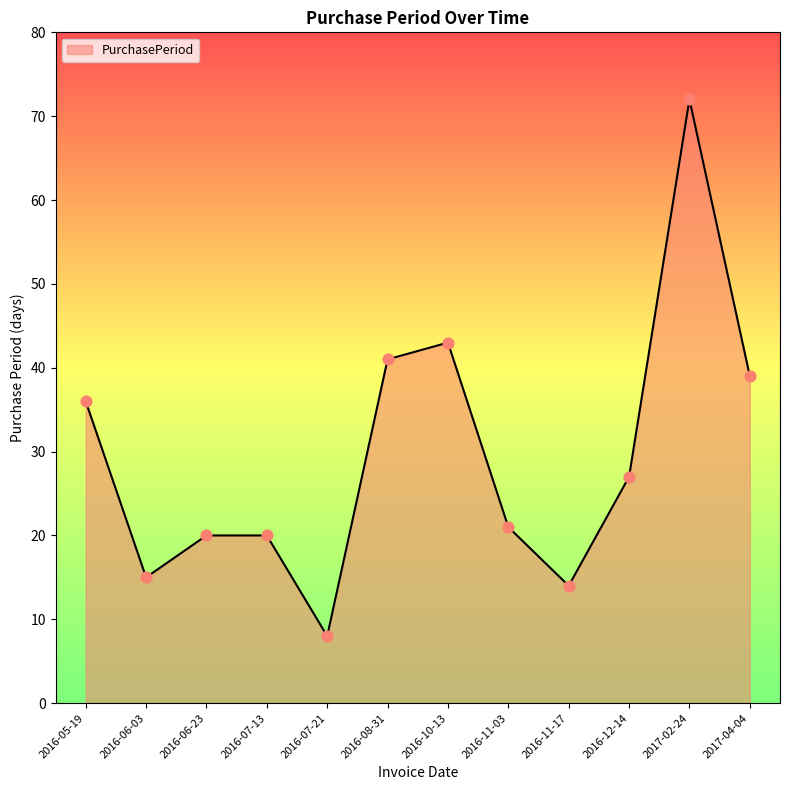

What is the change in value from 2016-11-17 to 2017-02-24?

+58